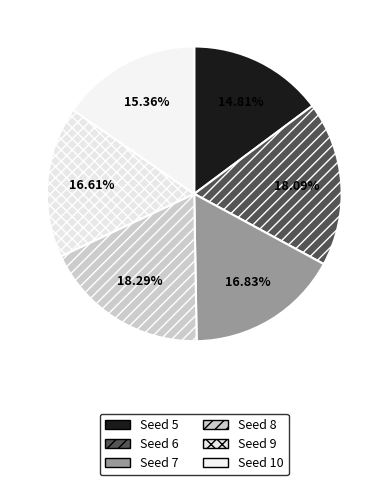

What is the smallest slice in the pie chart?

Seed 5